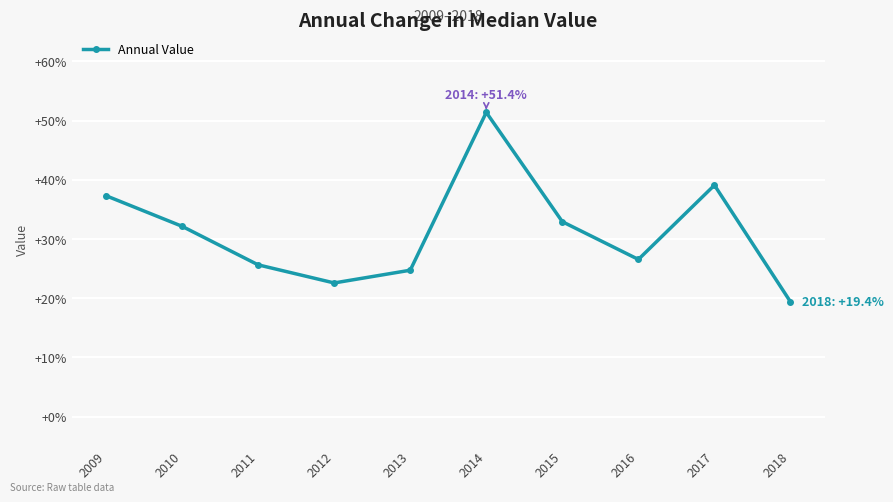

What is the maximum value shown in the chart?

0.5